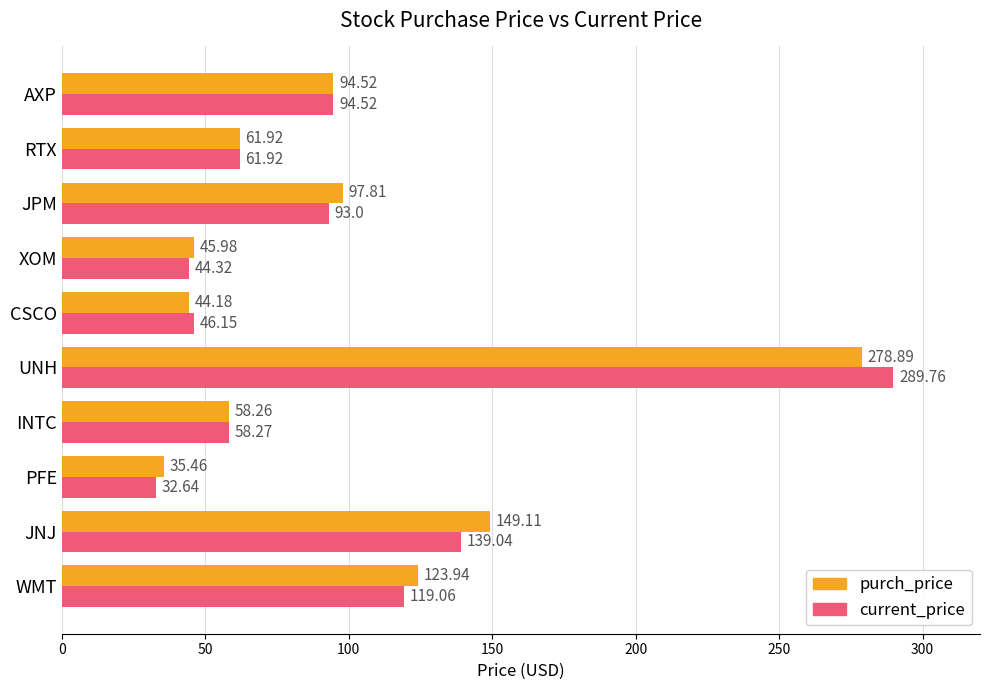

At how many categories does at least one series exceed 117?

3